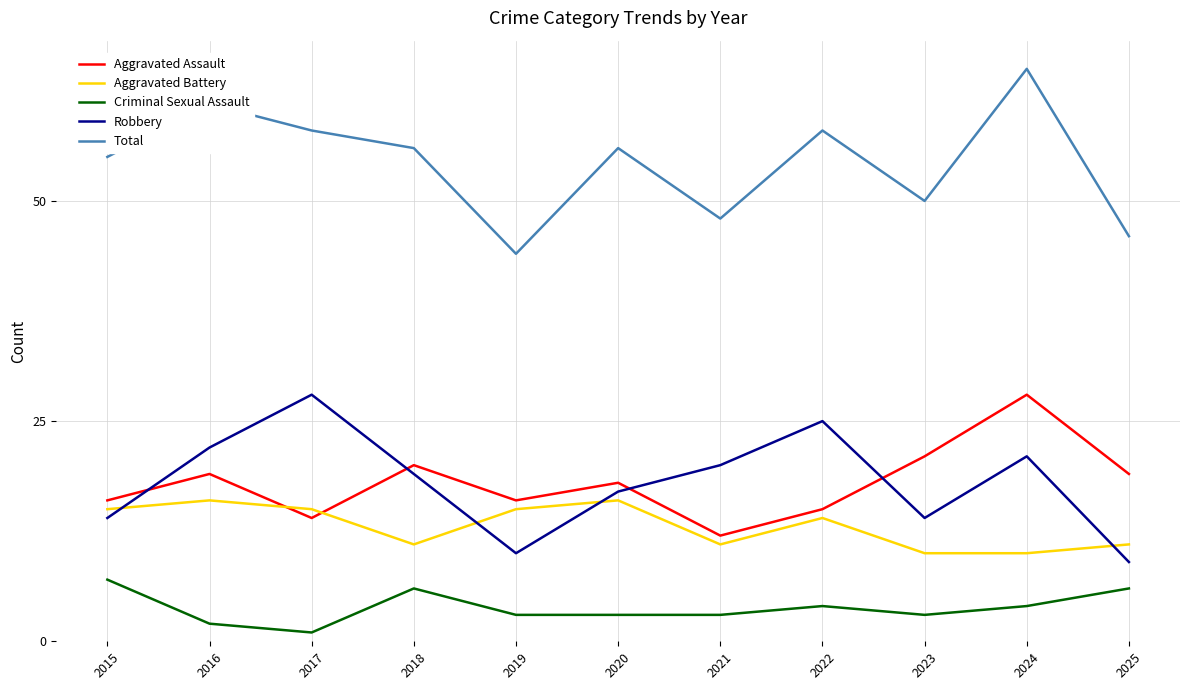

What is the difference between the highest and lowest values at 2023?

47